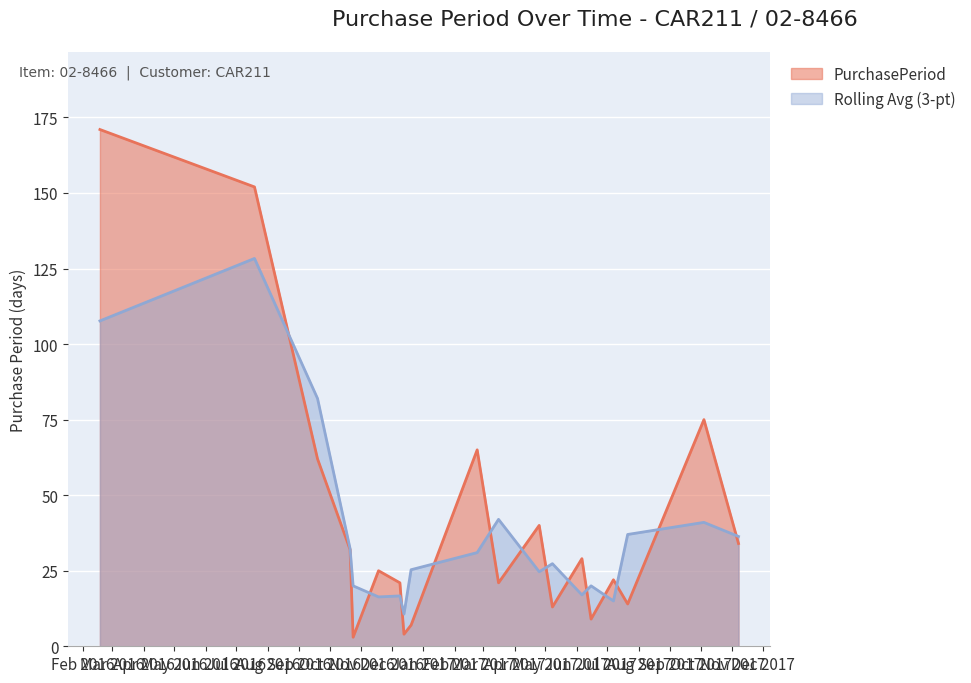

Is it true that the value at 2016-07-19 is 152?

True